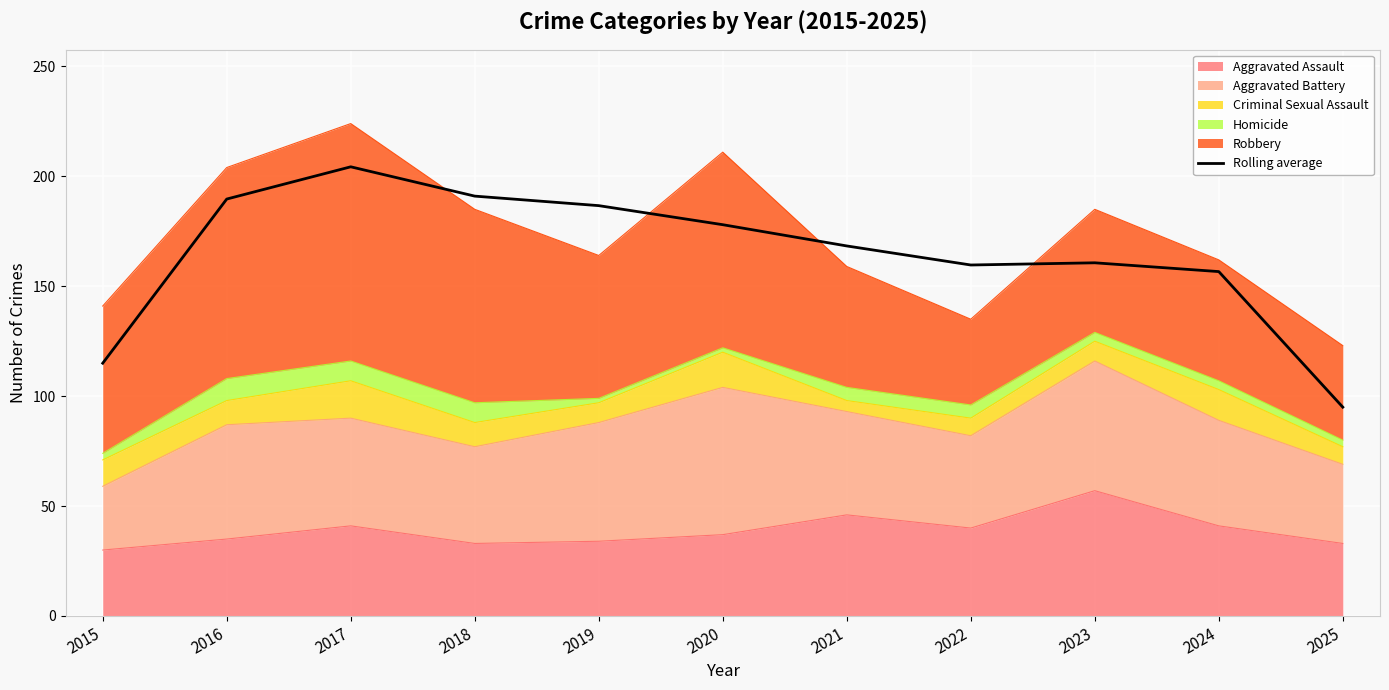

What is the sum of all values?

1805.0